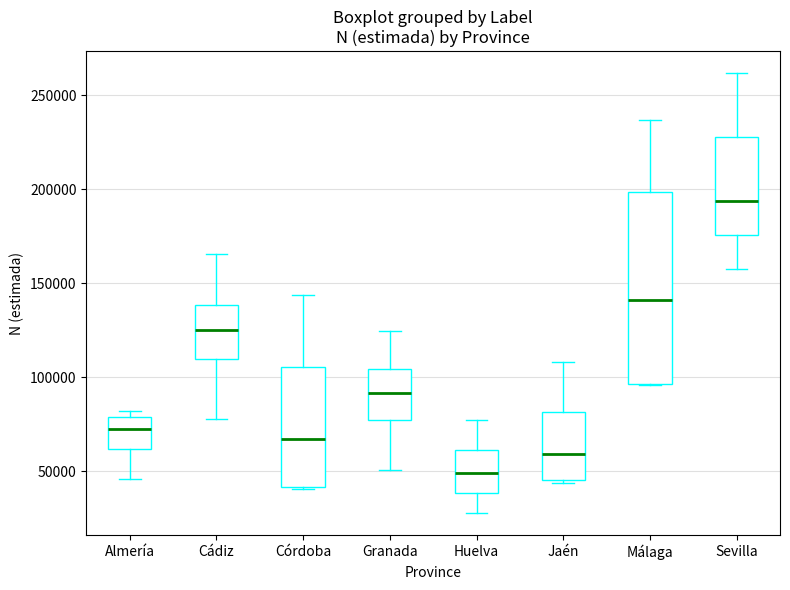

Comparing the boxes themselves (not the whiskers), which one is the tallest?

Málaga